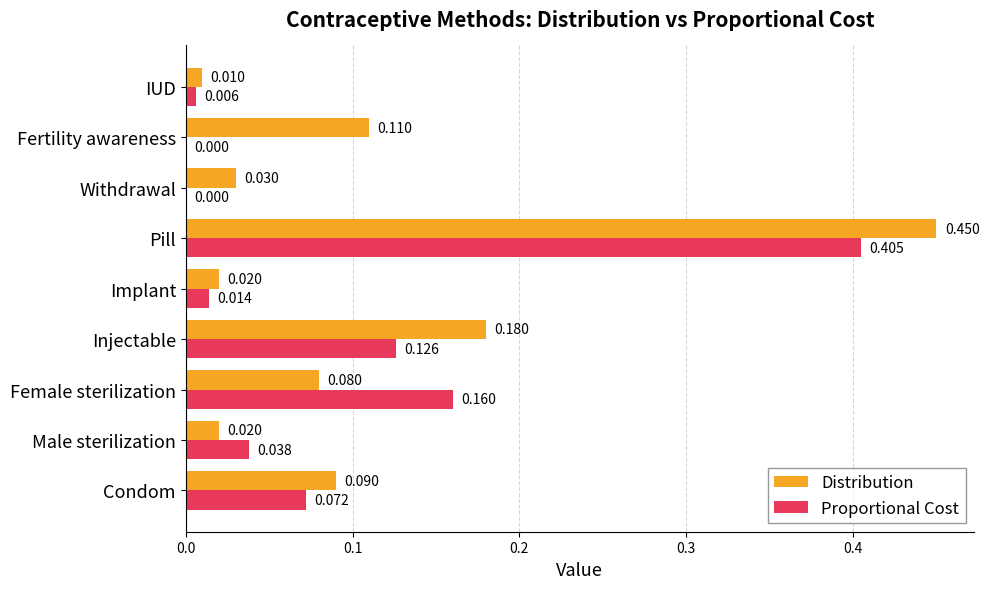

Which series has the largest total across all categories?

Distribution